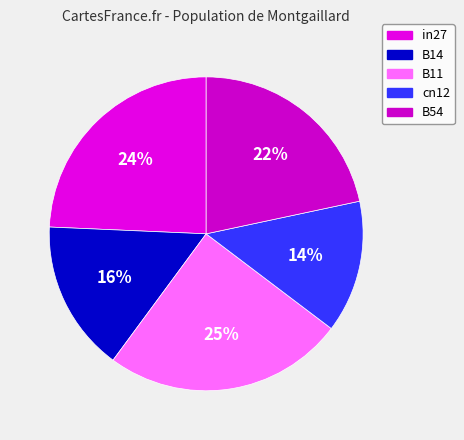

Is there any slice that represents more than half of the pie?

No